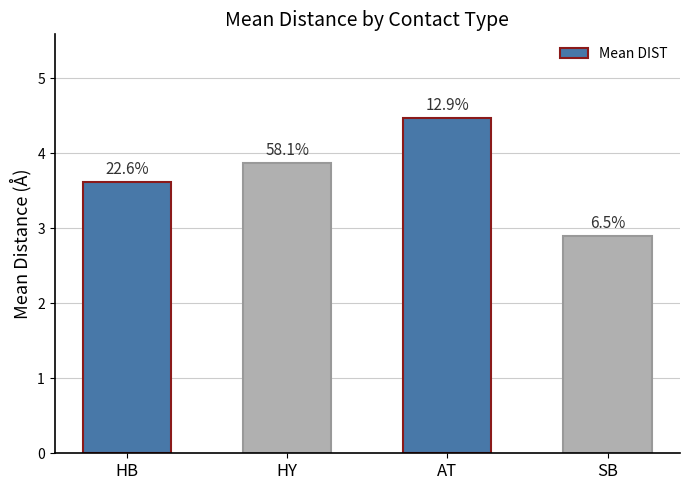

How many bars are there in total?

4